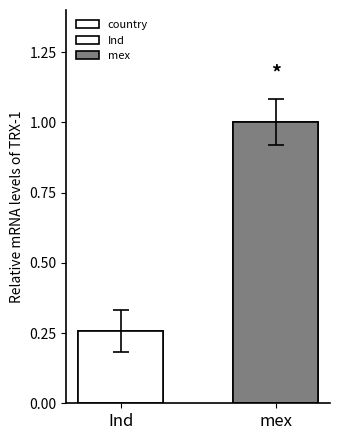

What is the difference between the values at Ind and mex?

0.7